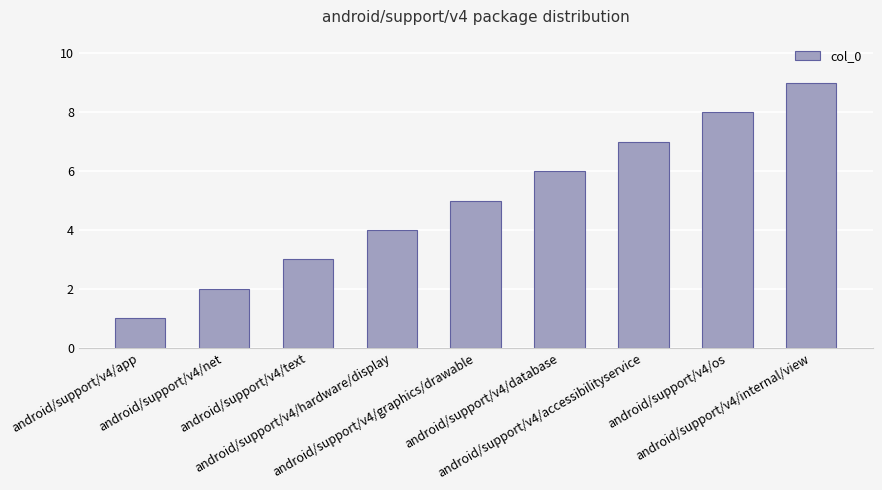

Which has a higher value, android/support/v4/graphics/drawable or android/support/v4/database?

android/support/v4/database